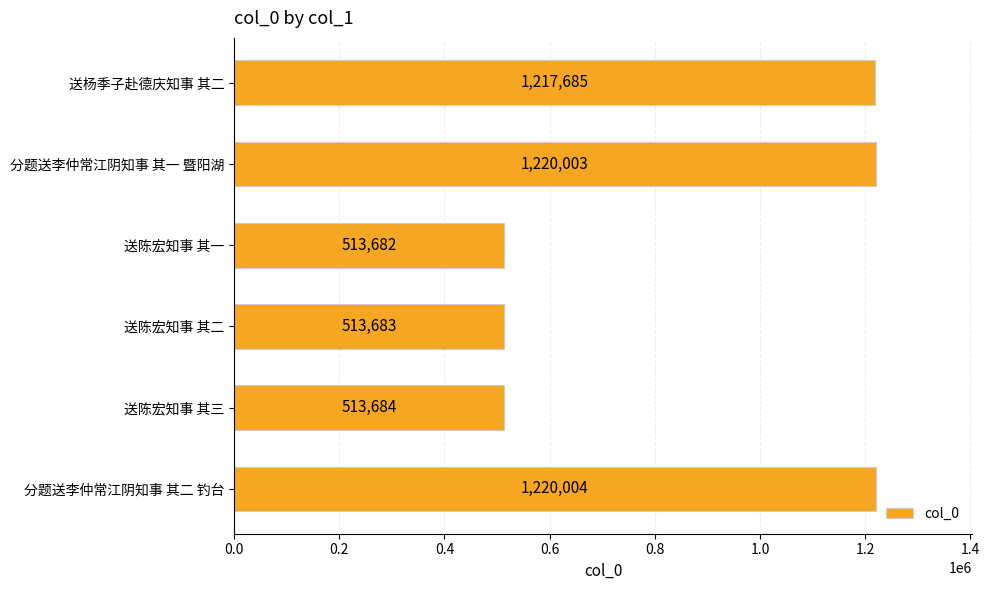

How many series are shown in this chart?

1